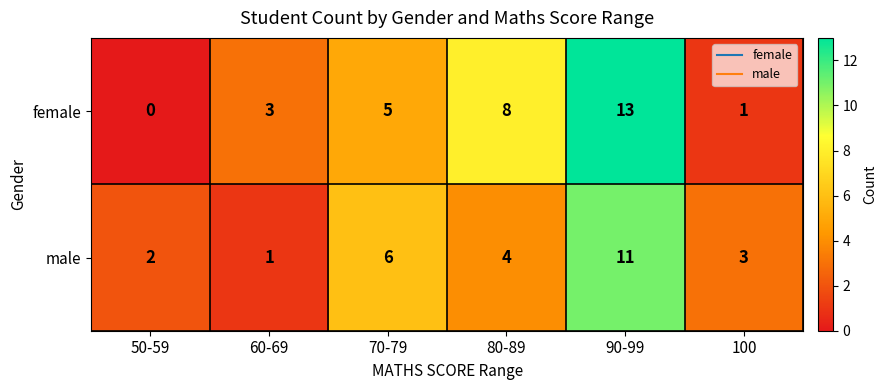

At which category does the chart reach its peak across all series?

90-99